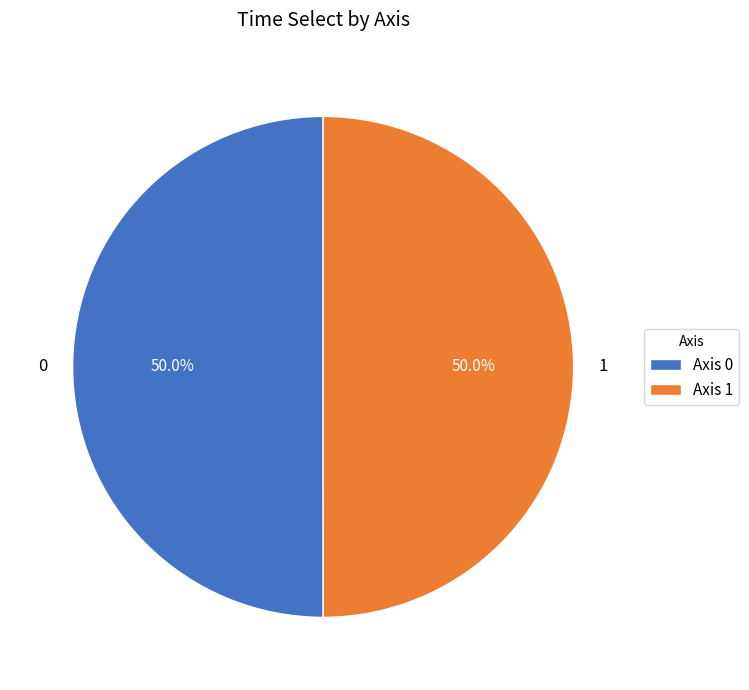

What is the total percentage of 1 and 0?

100.0%